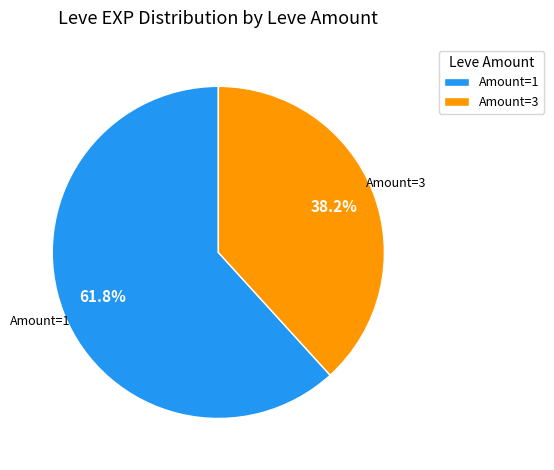

Which slice is the largest?

Amount=1